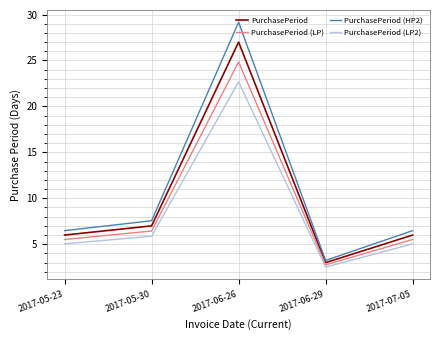

How many interior local peaks does the PurchasePeriod (HP2) series have?

1